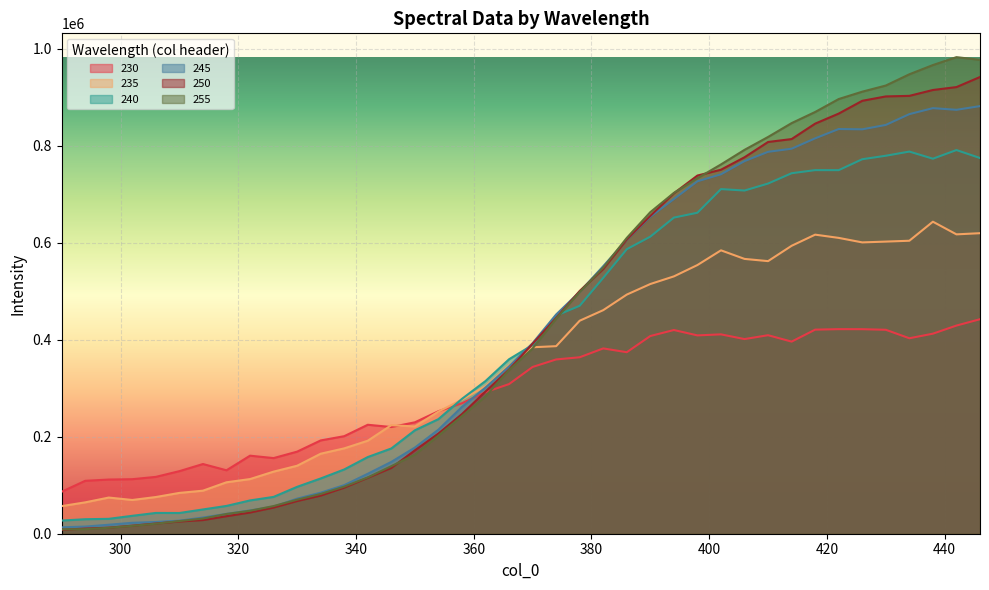

How many data points in 255 are less than 381935?

20